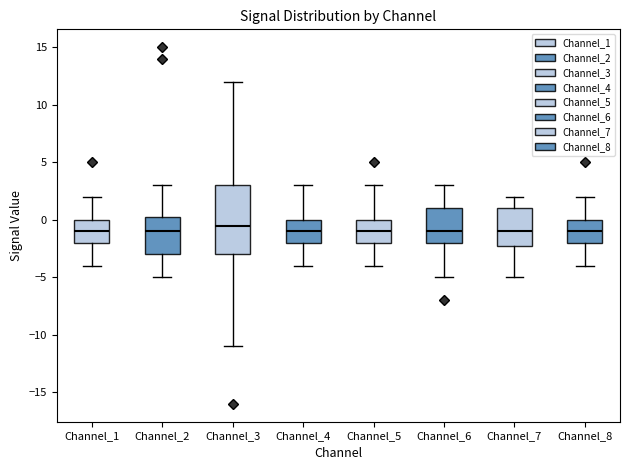

Comparing the boxes themselves (not the whiskers), which one is the tallest?

Channel_3